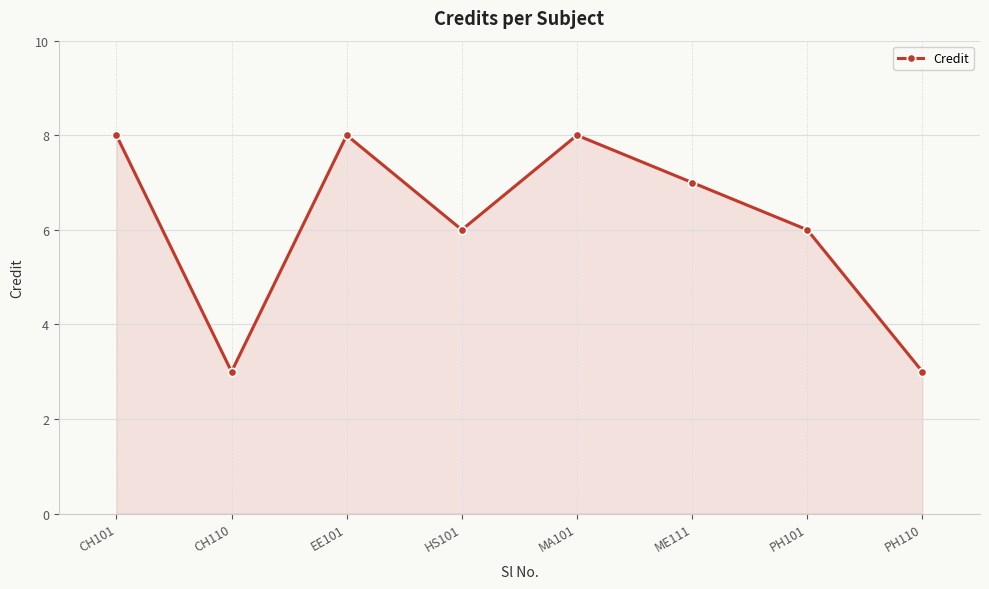

What is the label of the 3rd point from the left?

EE101